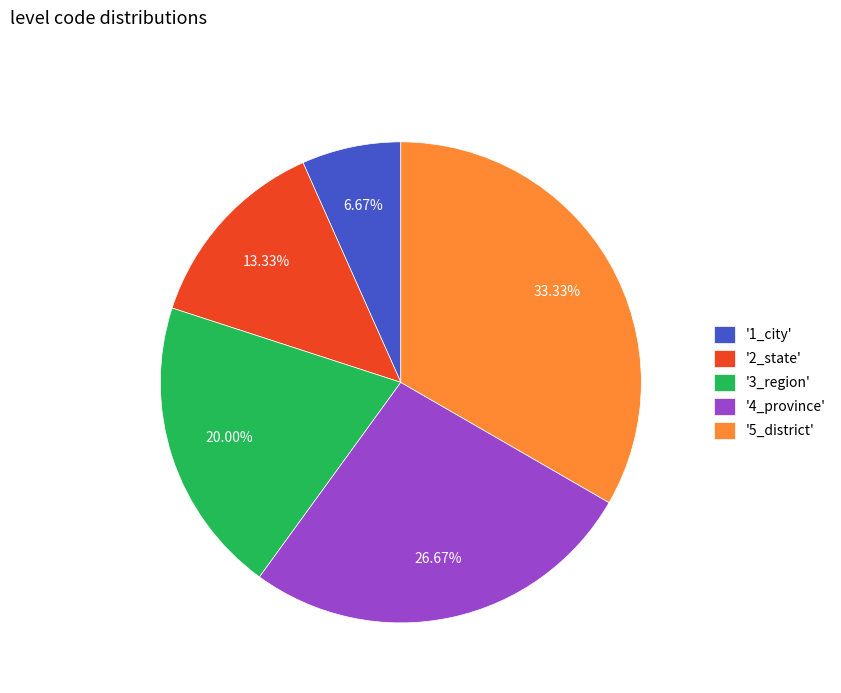

Is there a majority slice in this chart?

No